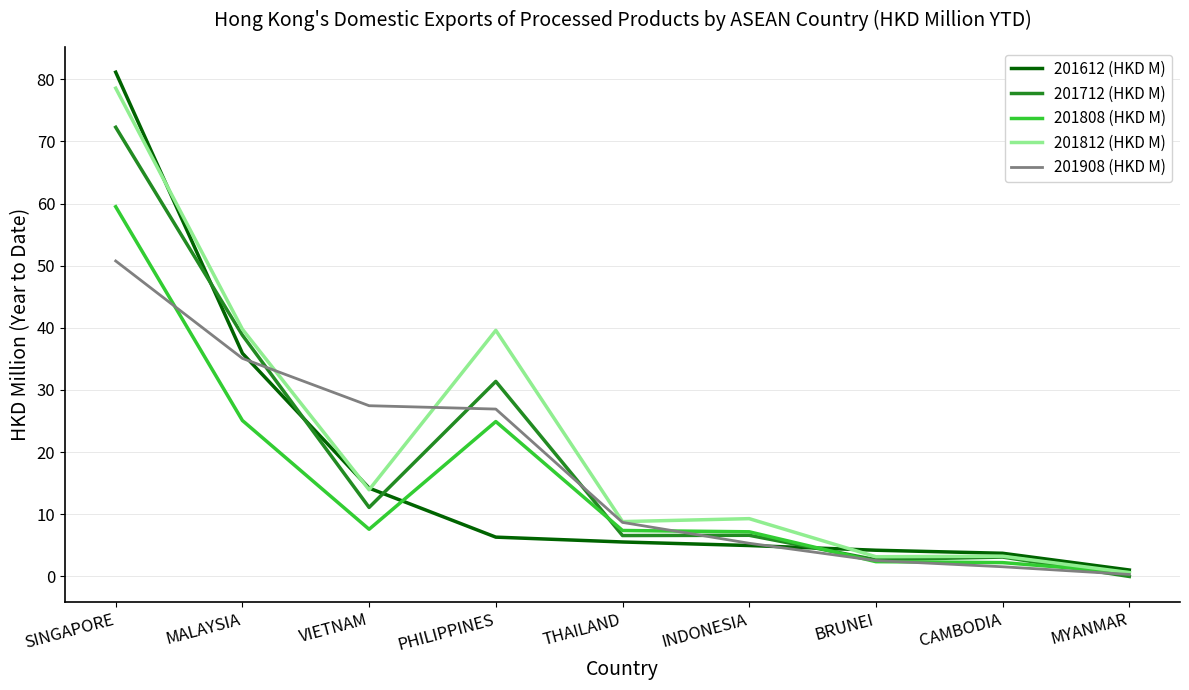

What position from the left is PHILIPPINES?

4